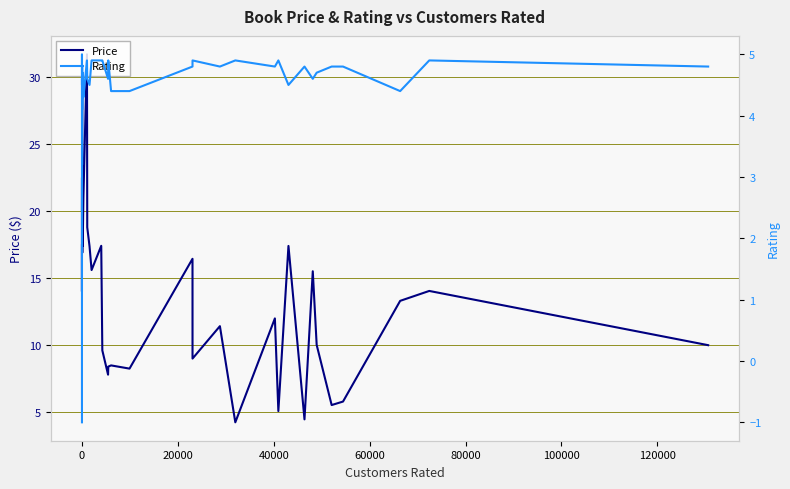

Reading right to left, transcribe all the data shown in this chart.

Price: 10.0	14.0	13.3	5.8	5.5	10.0	15.5	4.4	17.4	5.1	12.0	4.2	11.4	9.0	16.4	8.2	8.5	8.4	7.8	9.6	17.4	15.6	17.4	18.8	31.7	21.0	17.4	18.0	18.4	16.9	18.2	29.9	21.5	20.0	22.5	22.0	21.7	14.0	16.0	17.4
Rating: 4.8	4.9	4.4	4.8	4.8	4.7	4.6	4.8	4.5	4.9	4.8	4.9	4.8	4.9	4.8	4.4	4.4	4.9	4.6	4.9	4.9	4.9	4.5	4.6	4.9	4.3	4.5	4.7	4.7	4.4	4.1	4.8	3.2	4.6	4.5	5.0	5.0	-1.0	-1.0	-1.0